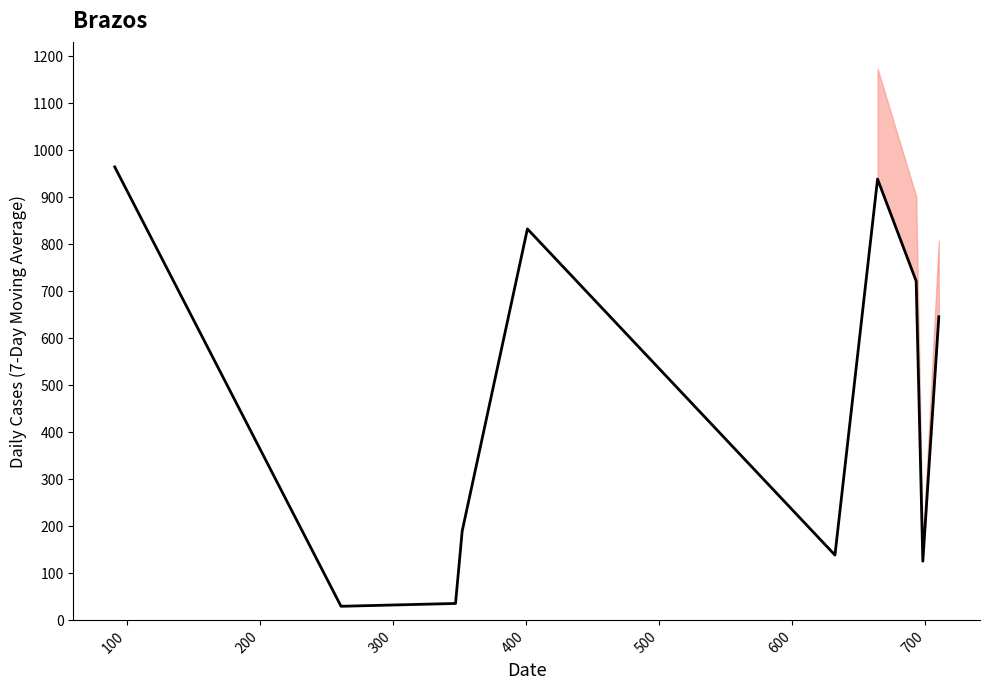

Is this an area chart (filled region under the line)?

No